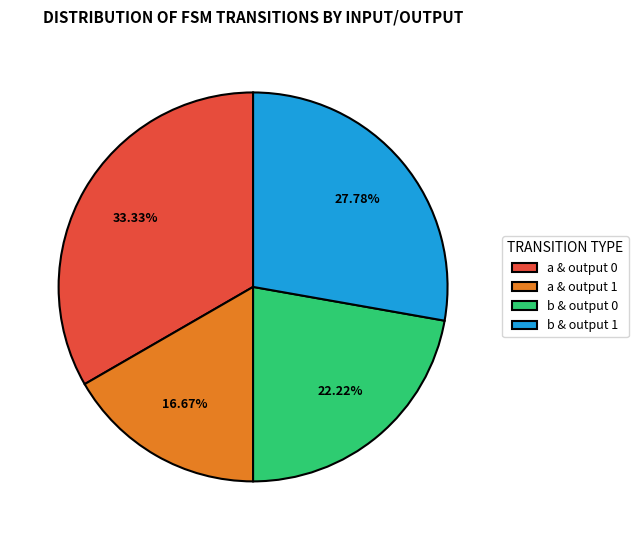

Is the sum of a & output 0 and b & output 0 greater than half?

Yes